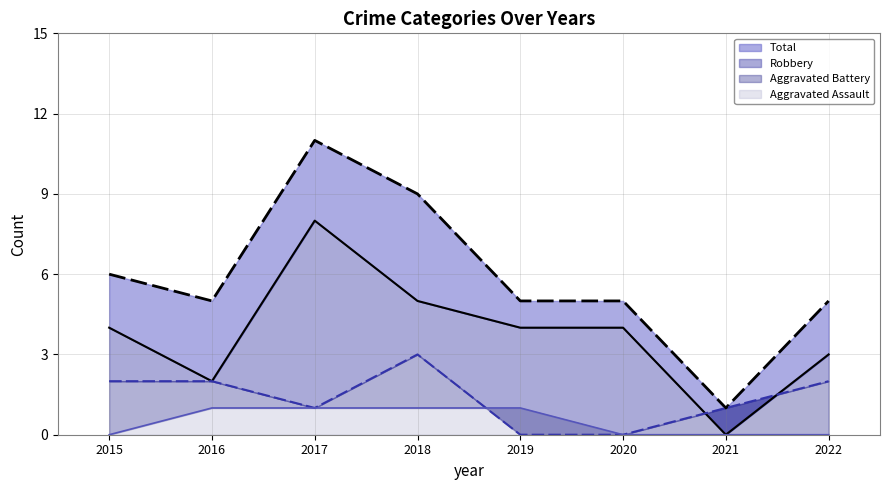

What is the difference between the highest and lowest values at 2021?

1